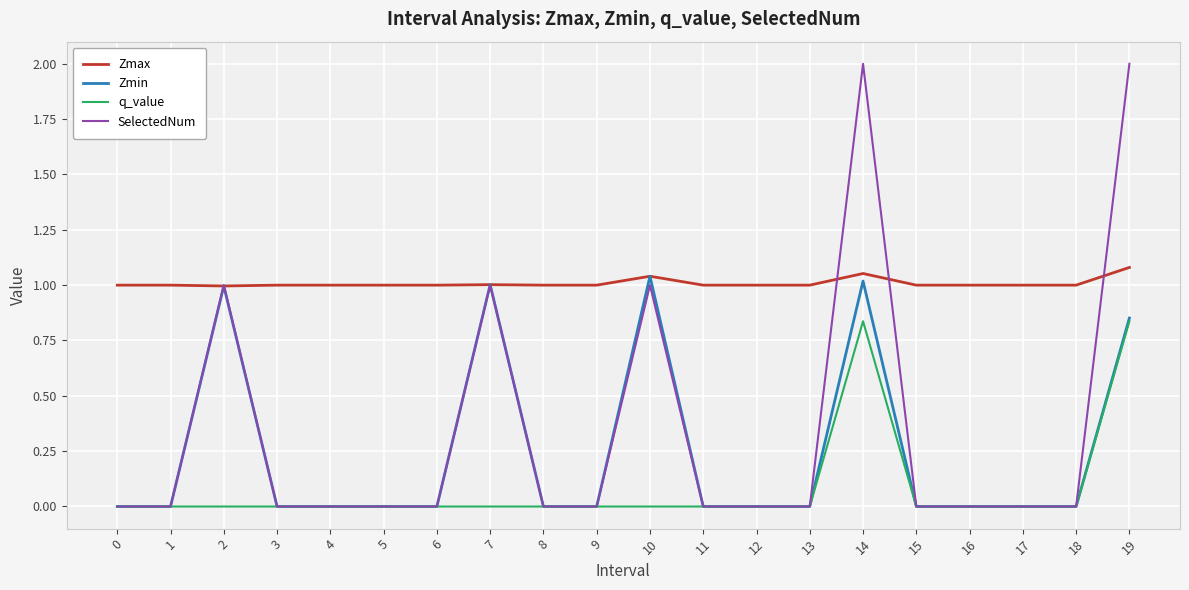

Is the value of Zmax at 17 greater than the value of Zmin at 16?

Yes